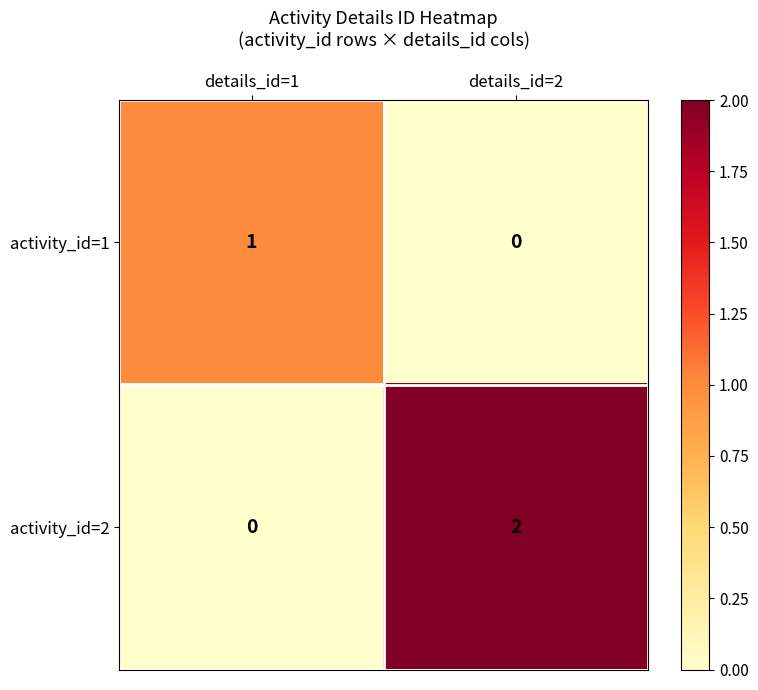

At which category is the sum across all series the highest?

details_id=2